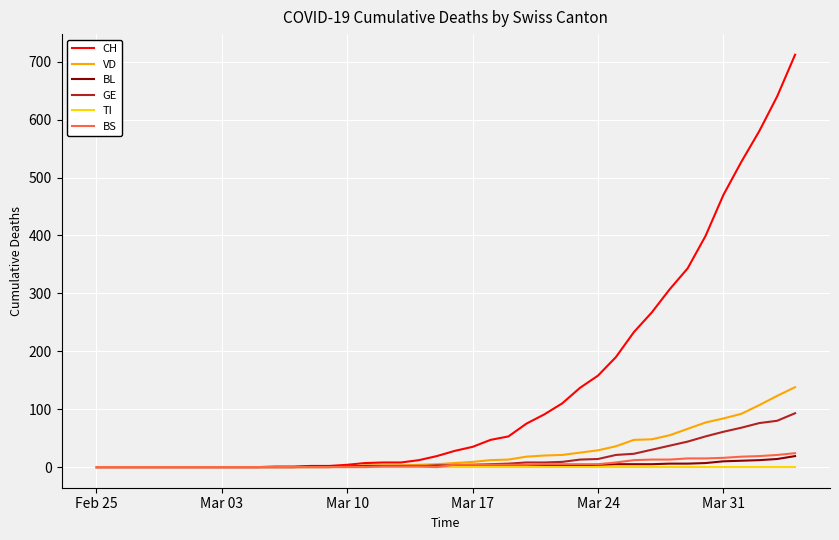

Which series has the widest spread of values?

CH